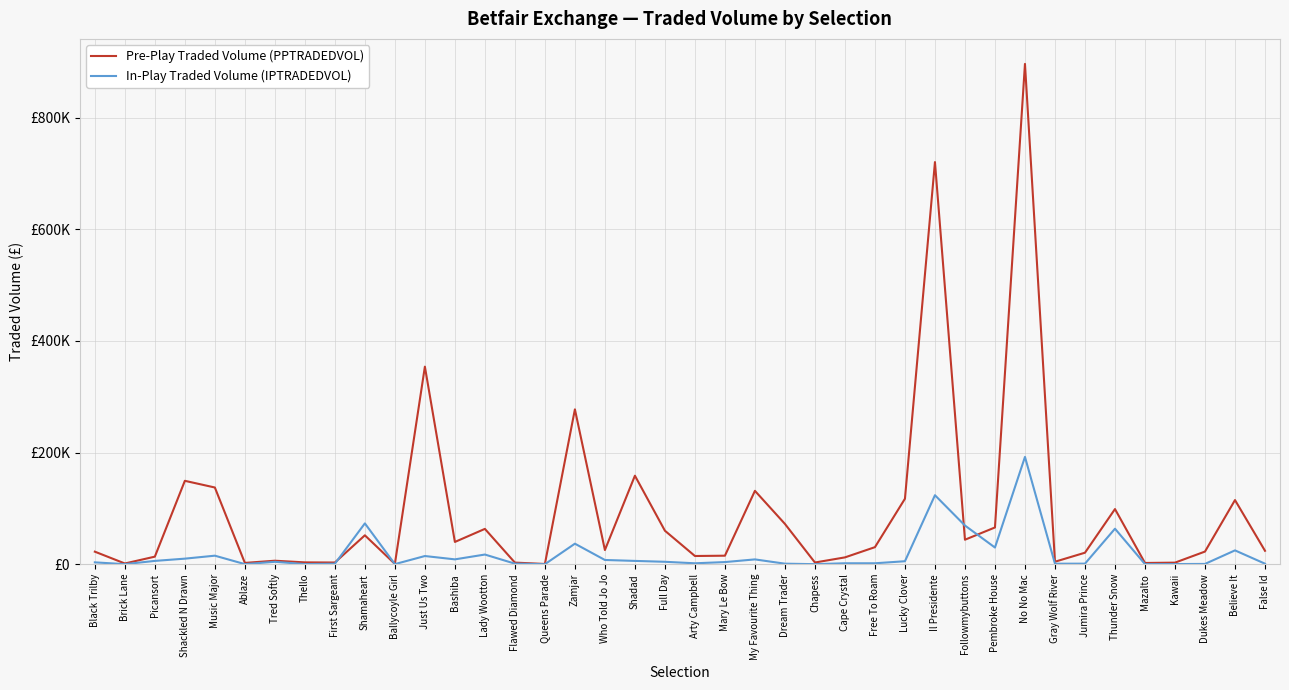

Reading right to left, what are all the values shown in this chart?

Pre-Play Traded Volume (PPTRADEDVOL): 24051.8	114907.3	22671.5	2838.4	2240.5	98789.0	20623.4	4466.3	896117.5	65836.2	43892.8	720282.9	117326.6	30572.7	12248.8	3063.7	72190.1	131438.4	15267.8	14726.7	59998.7	158556.7	25409.0	277385.6	451.6	2912.5	63294.3	39889.8	353849.1	516.4	51790.6	3043.7	3300.3	6281.2	2354.7	137405.6	149388.7	13561.3	1319.3	22492.7
In-Play Traded Volume (IPTRADEDVOL): 936.9	24797.3	531.6	306.6	179.3	63611.8	995.9	926.8	192195.0	29894.5	69311.8	123598.7	5347.9	1687.2	1697.8	109.0	969.6	8643.4	3841.4	1665.6	4355.9	5934.9	7599.0	36790.2	50.8	1033.3	17342.2	8703.0	14671.6	163.3	73144.9	847.7	262.8	4295.4	179.8	15301.2	9974.6	5936.8	117.9	3337.2